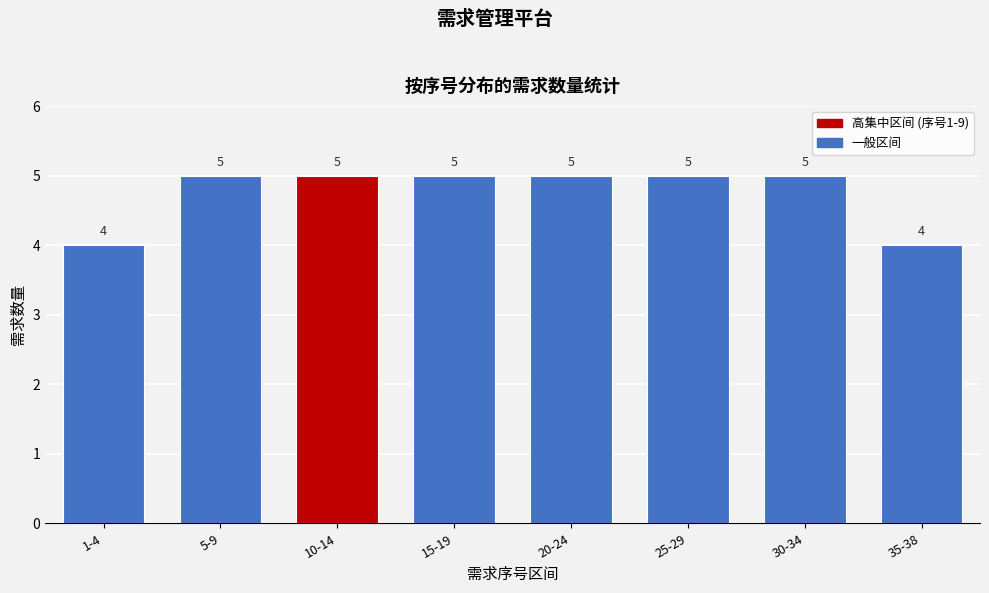

Reading left to right, extract all data points from this chart.

1-4=4	5-9=5	10-14=5	15-19=5	20-24=5	25-29=5	30-34=5	35-38=4